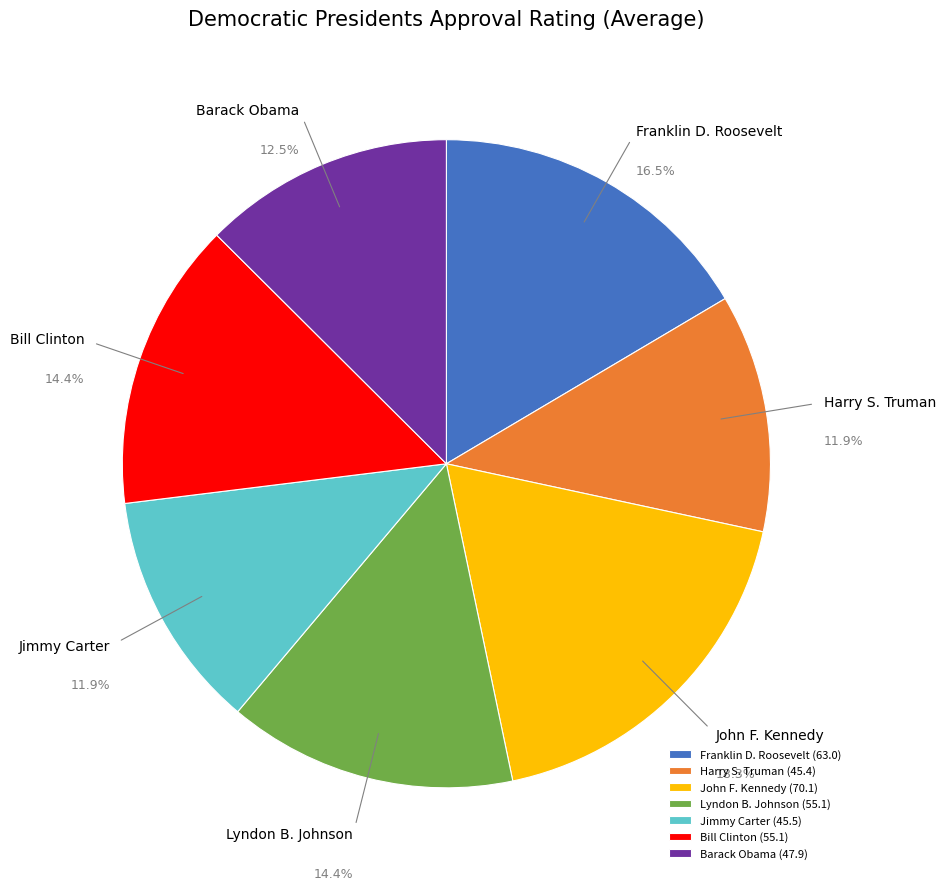

Is there any slice that represents more than half of the pie?

No